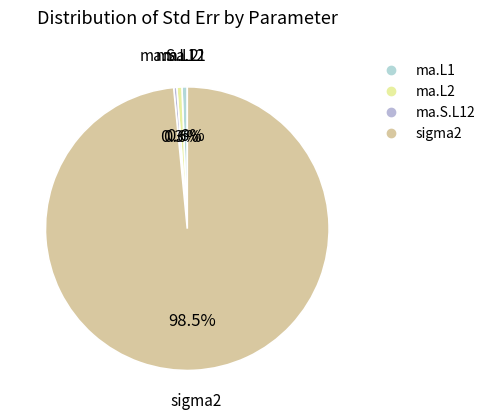

Count the number of slices in the pie.

4